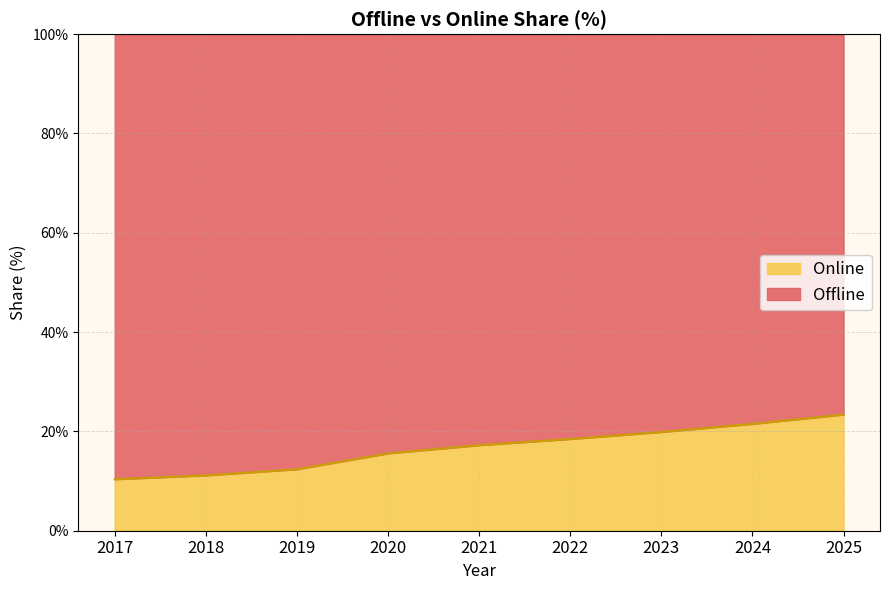

What is the sum of all values?

149.9